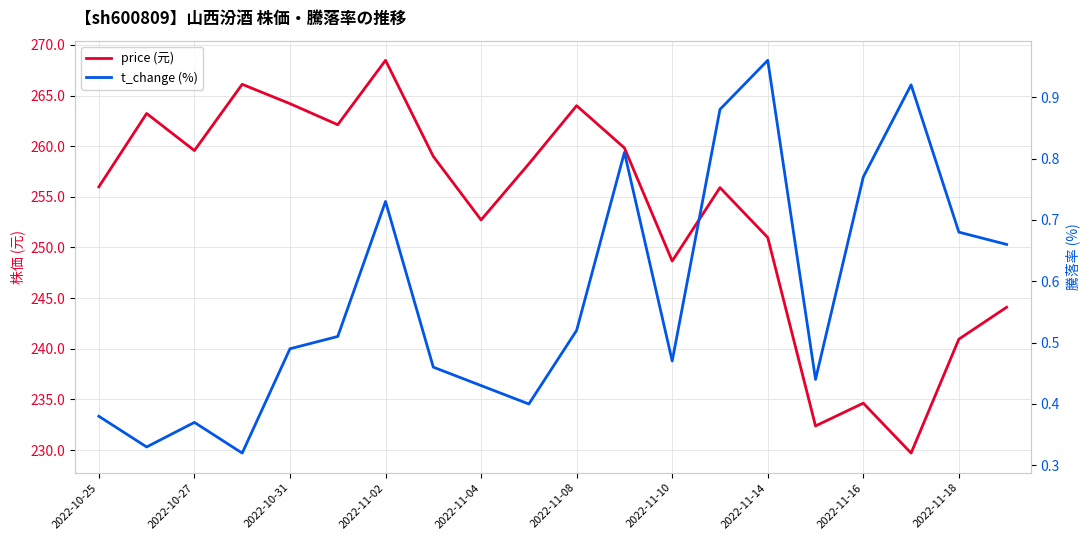

The price series shows 264.0 at 2022-11-08. True or false?

True